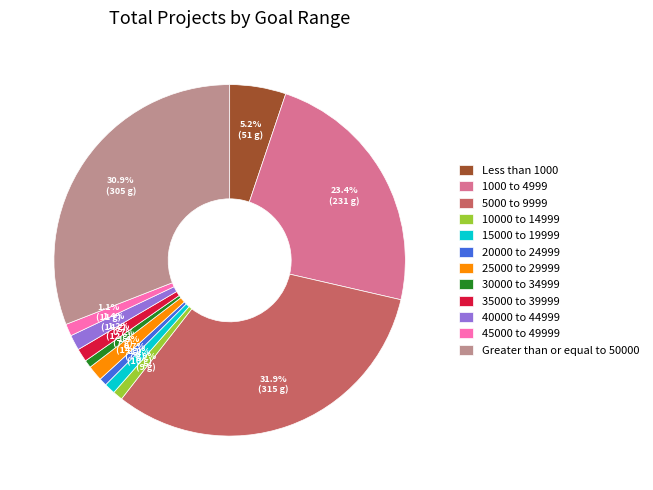

Is 35000 to 39999 the majority of the pie?

No